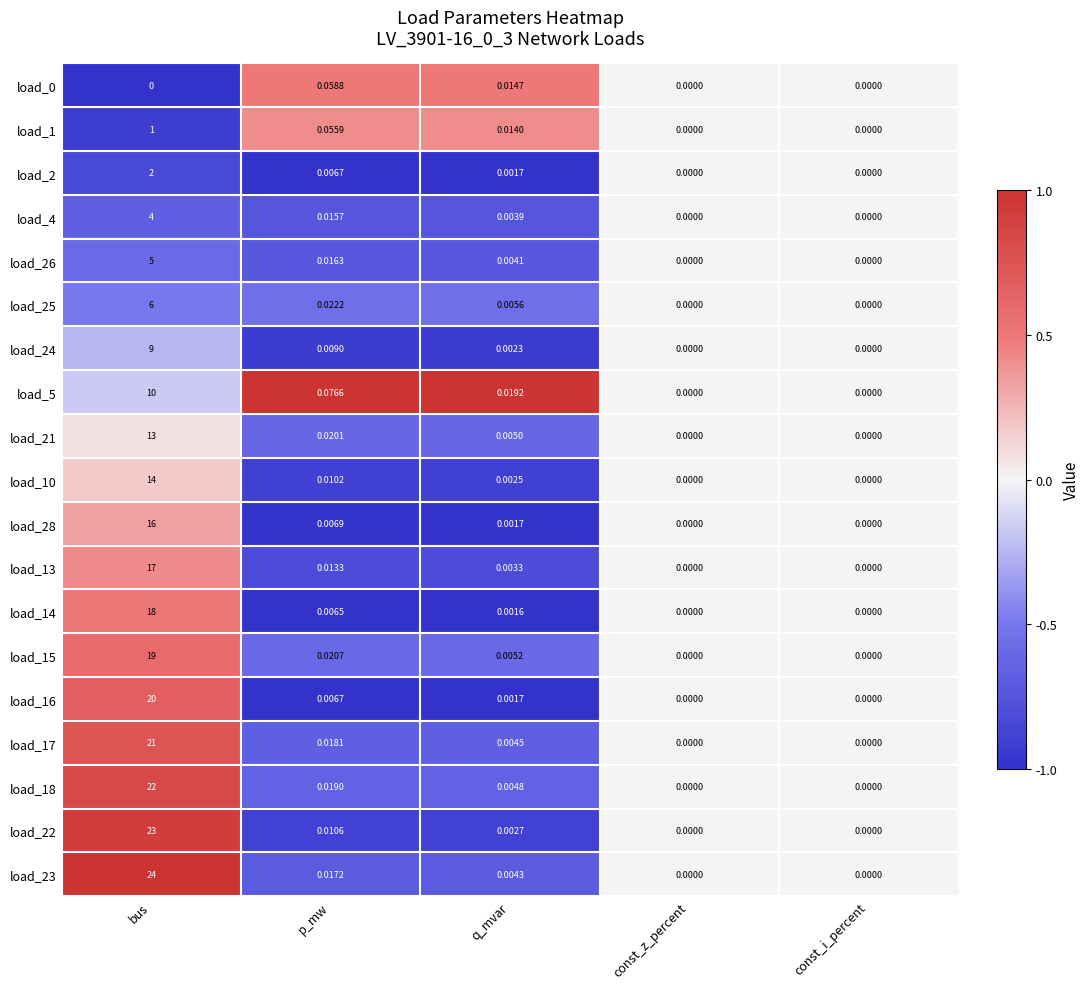

At which category is the sum across all series the highest?

bus